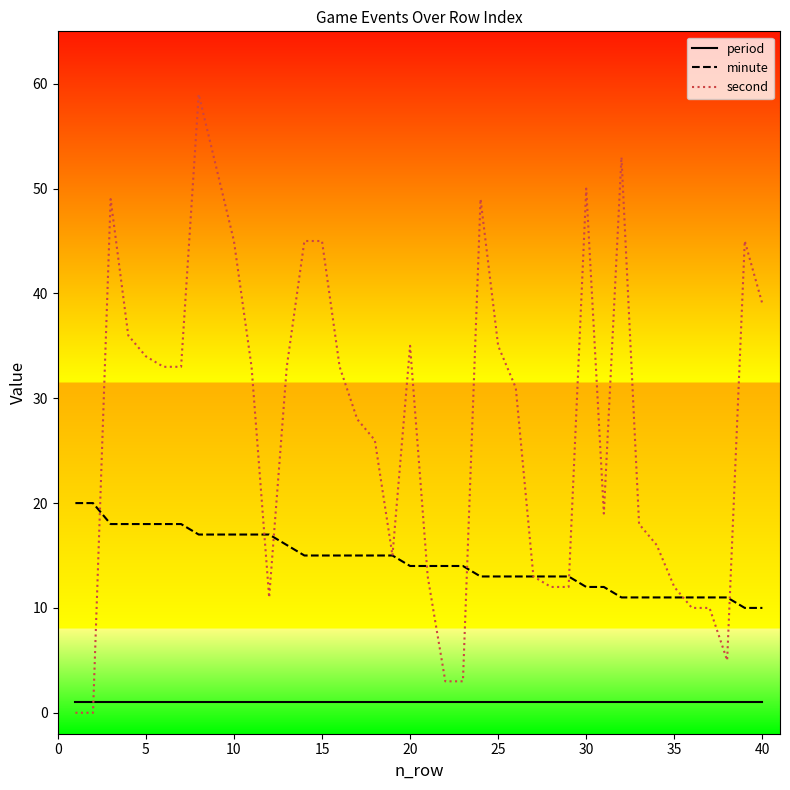

What is the sum of all period values?

40